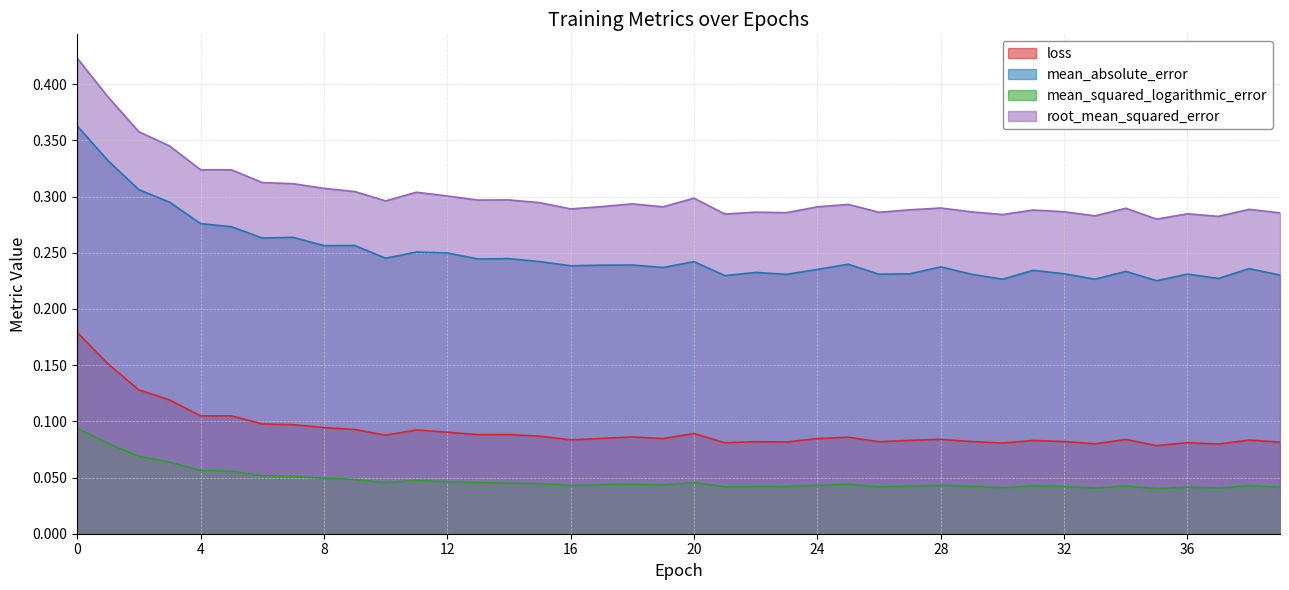

Reading right to left, transcribe all the data shown in this chart.

loss: 0.1	0.1	0.1	0.1	0.1	0.1	0.1	0.1	0.1	0.1	0.1	0.1	0.1	0.1	0.1	0.1	0.1	0.1	0.1	0.1	0.1	0.1	0.1	0.1	0.1	0.1	0.1	0.1	0.1	0.1	0.1	0.1	0.1	0.1	0.1	0.1	0.1	0.1	0.2	0.2
mean_absolute_error: 0.2	0.2	0.2	0.2	0.2	0.2	0.2	0.2	0.2	0.2	0.2	0.2	0.2	0.2	0.2	0.2	0.2	0.2	0.2	0.2	0.2	0.2	0.2	0.2	0.2	0.2	0.2	0.2	0.3	0.2	0.3	0.3	0.3	0.3	0.3	0.3	0.3	0.3	0.3	0.4
mean_squared_logarithmic_error: 0.0	0.0	0.0	0.0	0.0	0.0	0.0	0.0	0.0	0.0	0.0	0.0	0.0	0.0	0.0	0.0	0.0	0.0	0.0	0.0	0.0	0.0	0.0	0.0	0.0	0.0	0.0	0.0	0.0	0.0	0.0	0.0	0.1	0.1	0.1	0.1	0.1	0.1	0.1	0.1
root_mean_squared_error: 0.3	0.3	0.3	0.3	0.3	0.3	0.3	0.3	0.3	0.3	0.3	0.3	0.3	0.3	0.3	0.3	0.3	0.3	0.3	0.3	0.3	0.3	0.3	0.3	0.3	0.3	0.3	0.3	0.3	0.3	0.3	0.3	0.3	0.3	0.3	0.3	0.3	0.4	0.4	0.4